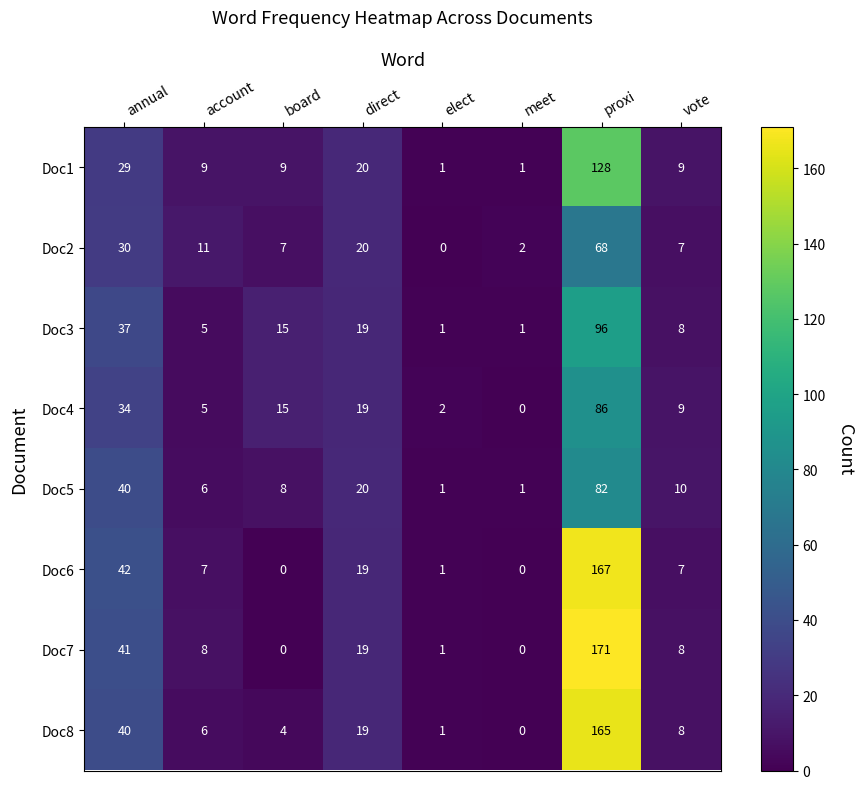

What is the difference between the Doc8 values at annual and board?

36